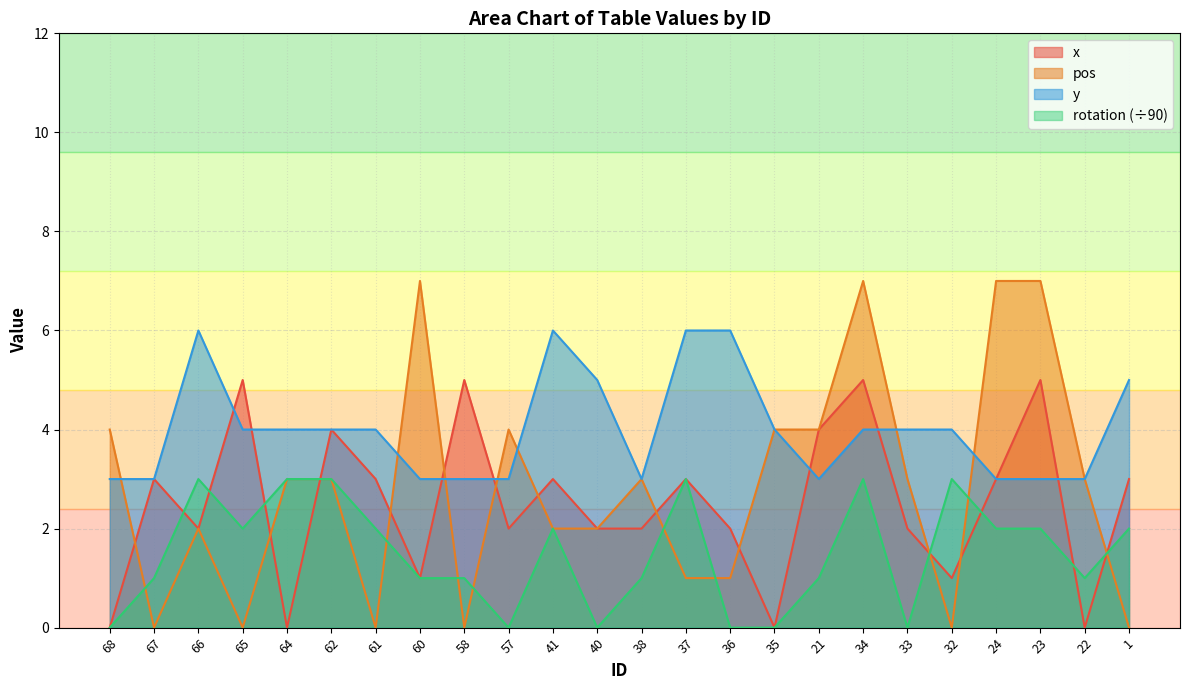

How many series are shown in this chart?

4